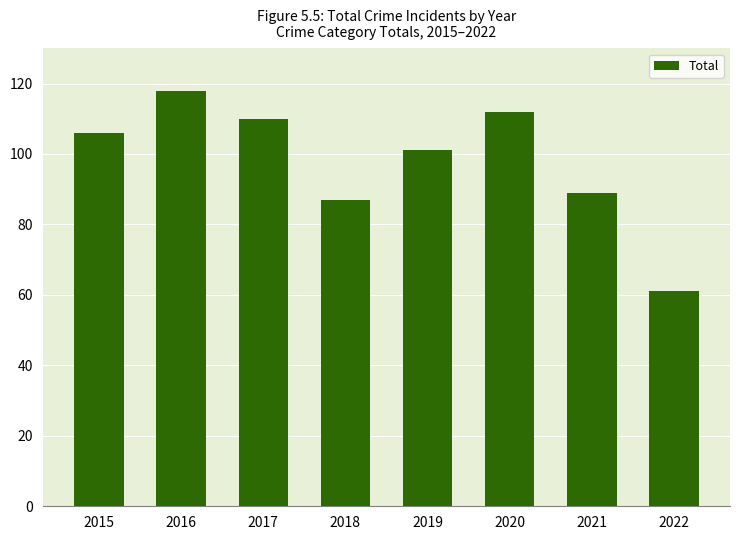

Rank the categories by value from highest to lowest.

2016, 2020, 2017, 2015, 2019, 2021, 2018, 2022